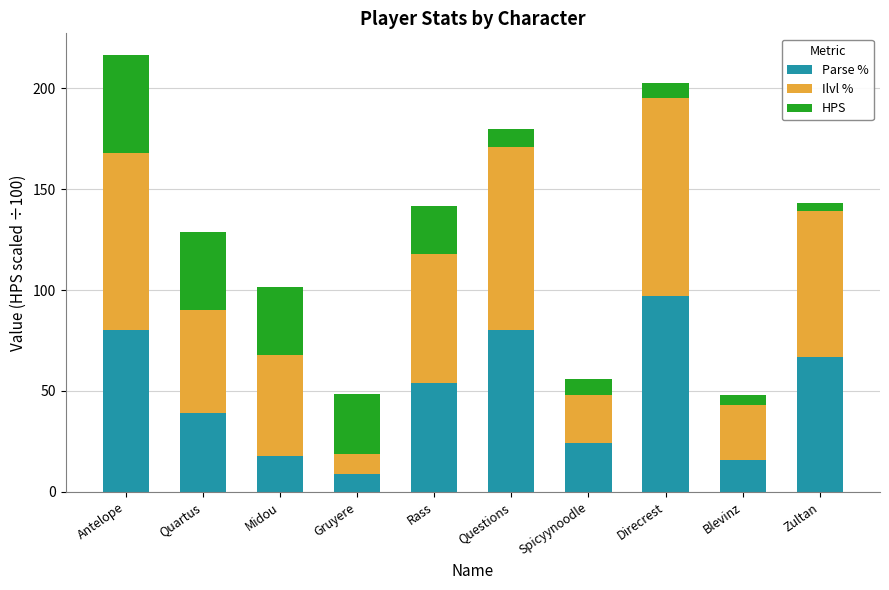

At which label does Parse % reach its peak?

Direcrest